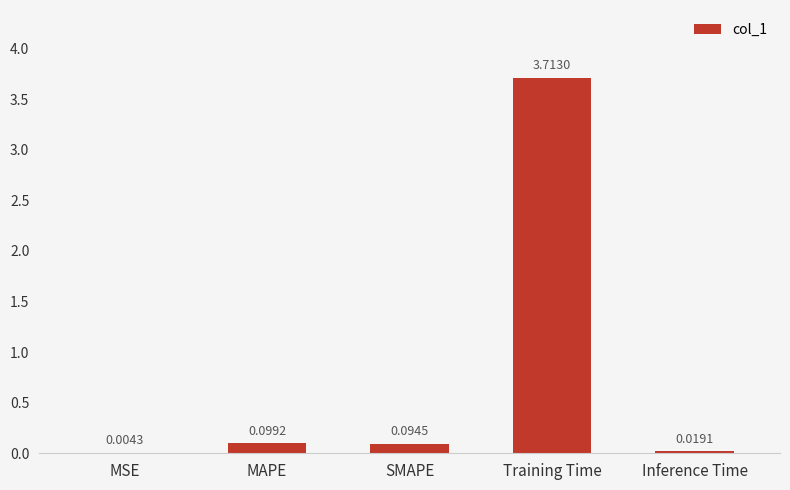

Which label corresponds to the largest value in the chart?

Training Time